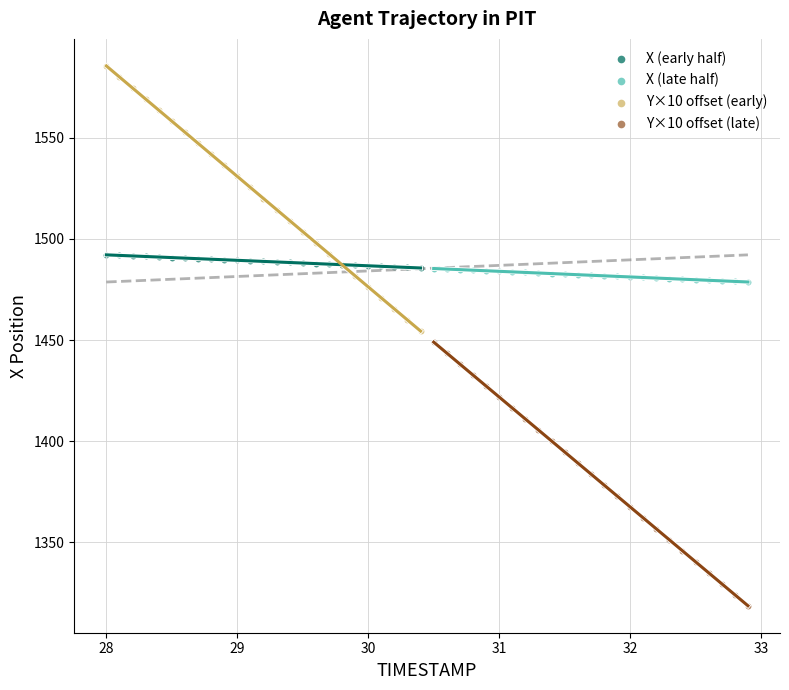

Which series has the largest Y range (max minus min)?

Y×10 offset (early)